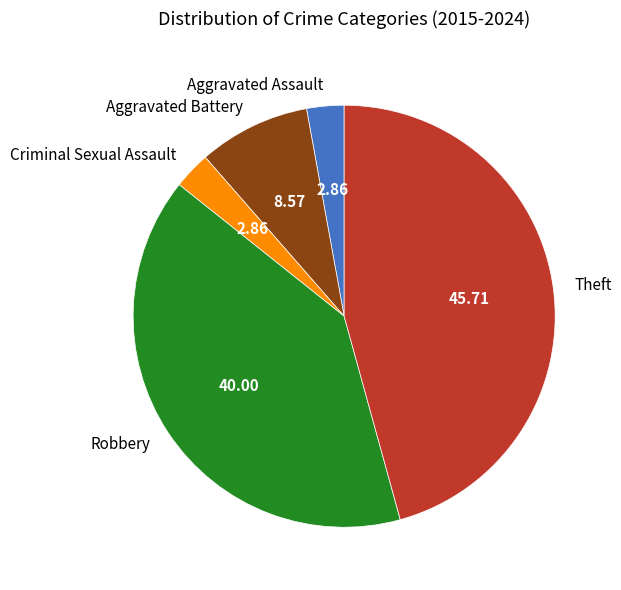

Which has a higher value, Aggravated Assault or Aggravated Battery?

Aggravated Battery